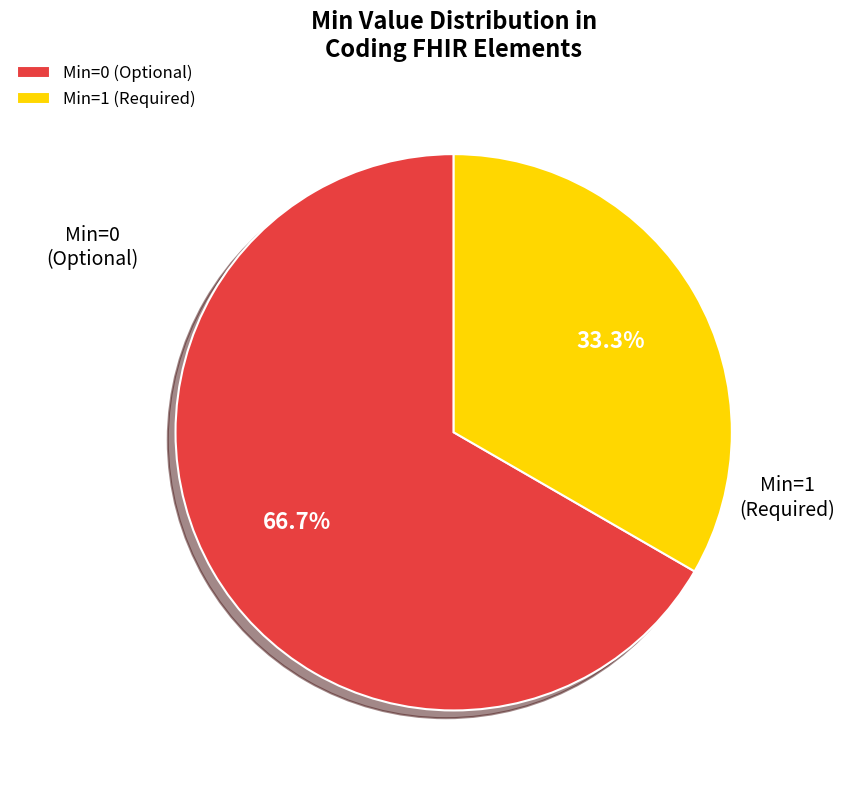

Count the number of slices in the pie.

2